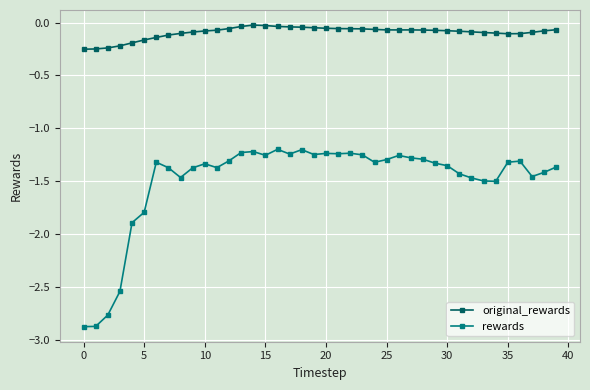

True or false: rewards has more than 0 interior local peaks.

True